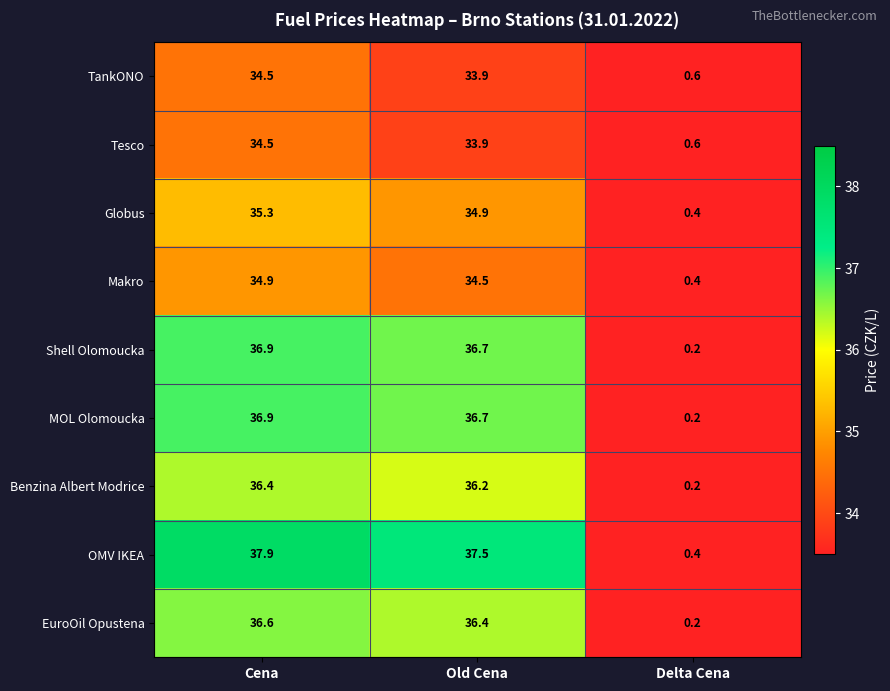

Which series has the largest total across all categories?

OMV IKEA